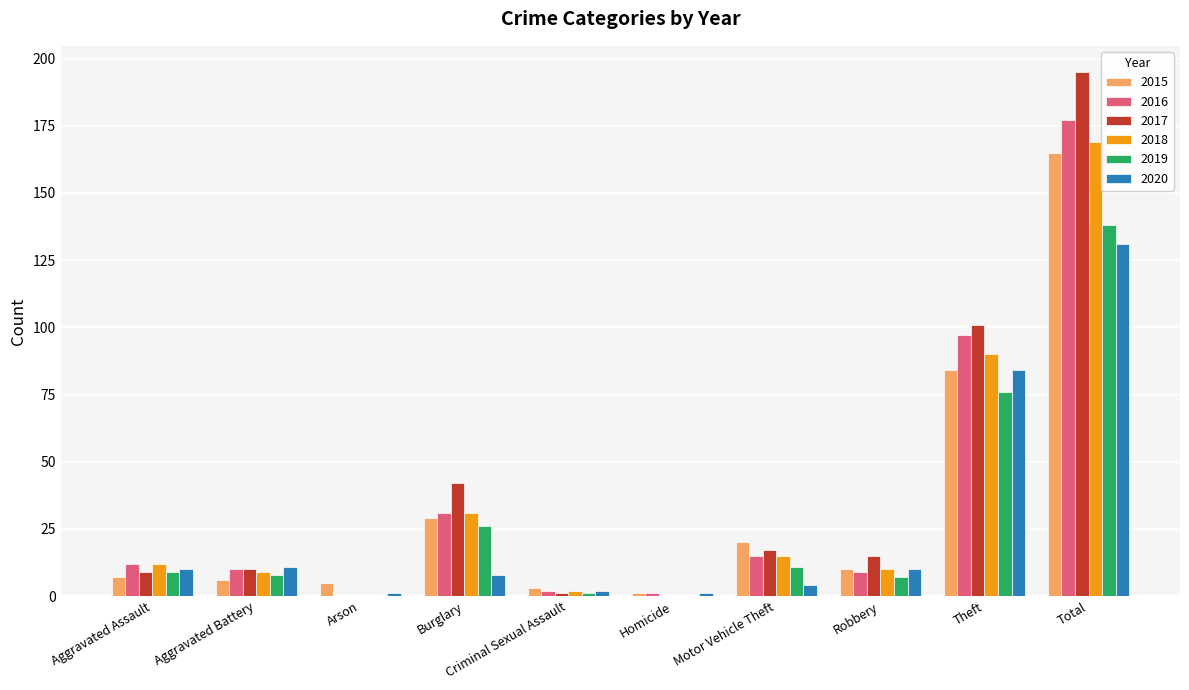

Is it true that 2018 equals 50 at Burglary?

False